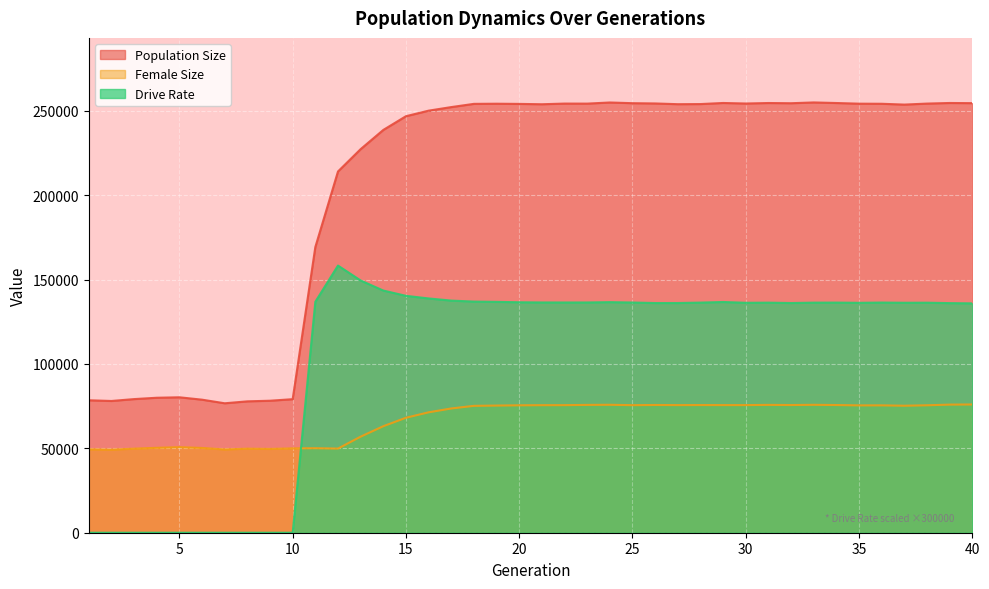

What is the difference between the Female Size values at 18 and 11?

25102.0